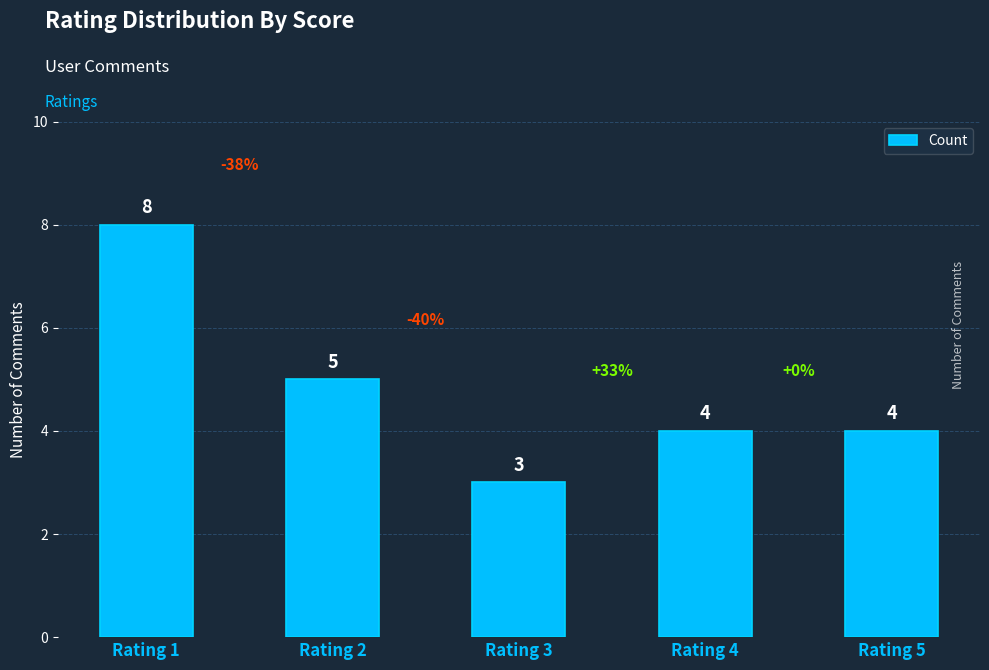

What is the smallest value displayed?

3